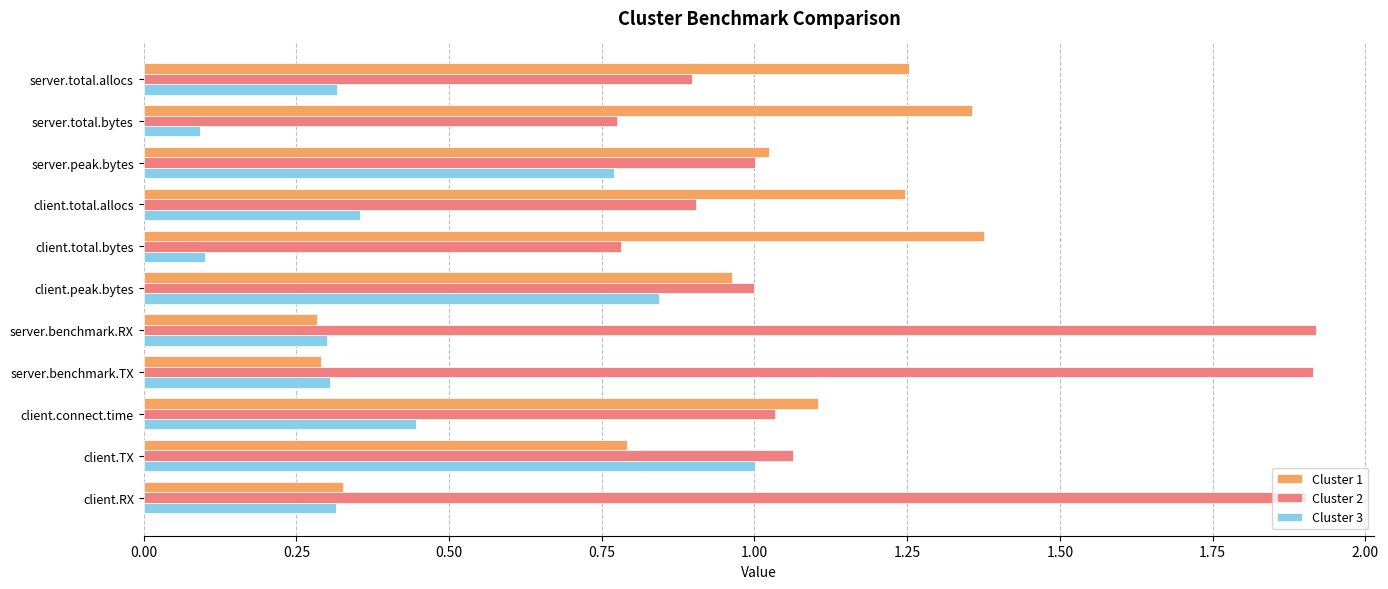

What is the difference between the second highest and second lowest values in the Cluster 3 series?

0.7